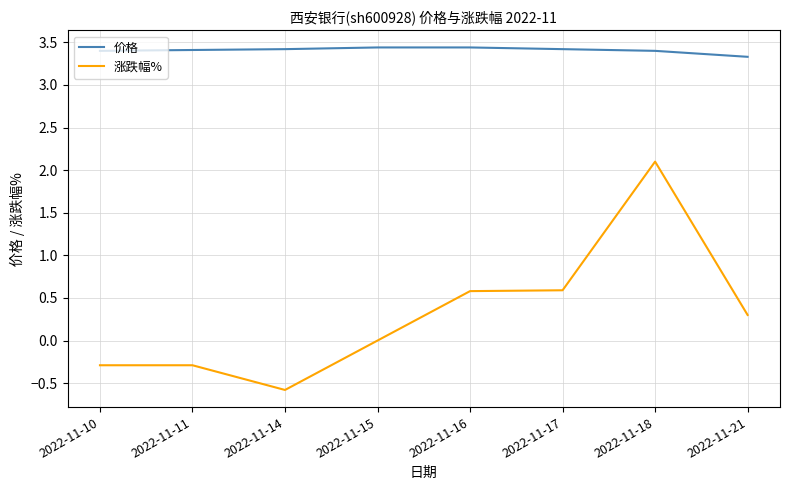

Between 2022-11-17 and 2022-11-21, which series saw the biggest shift?

涨跌幅%